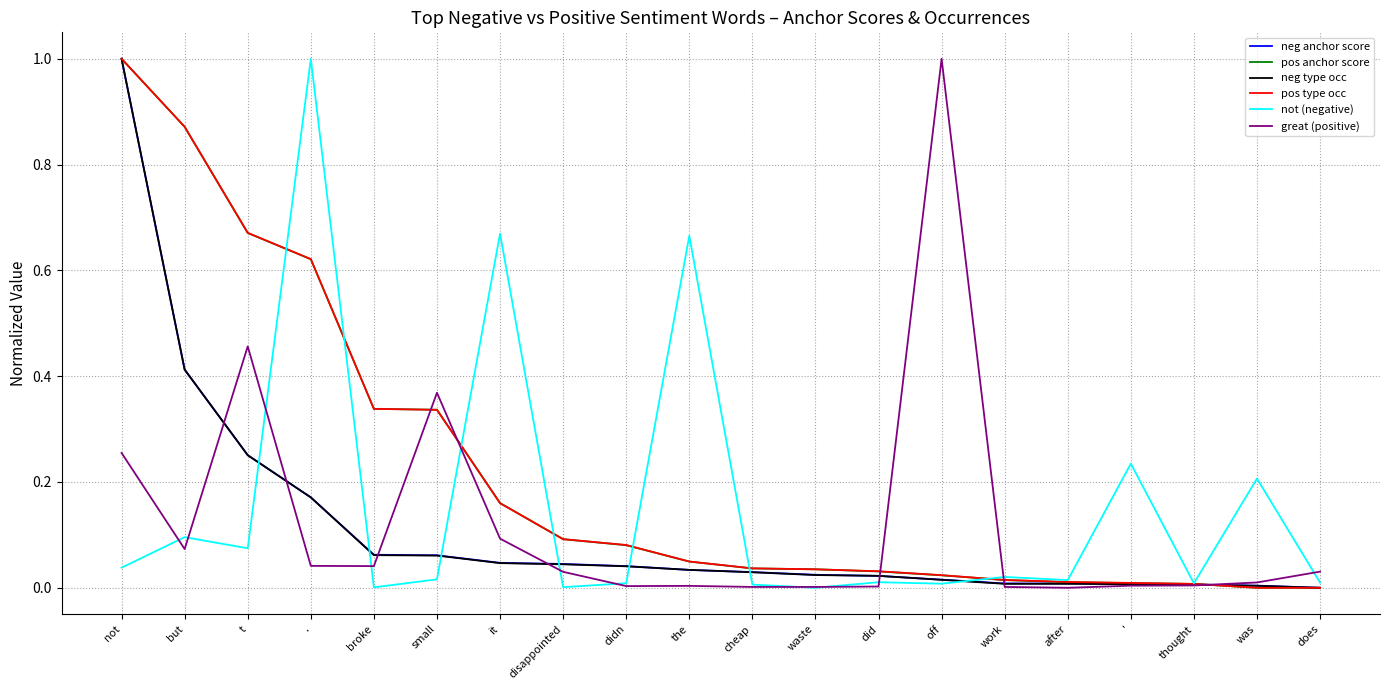

Is it true that neg anchor score equals 0.1 at broke?

True